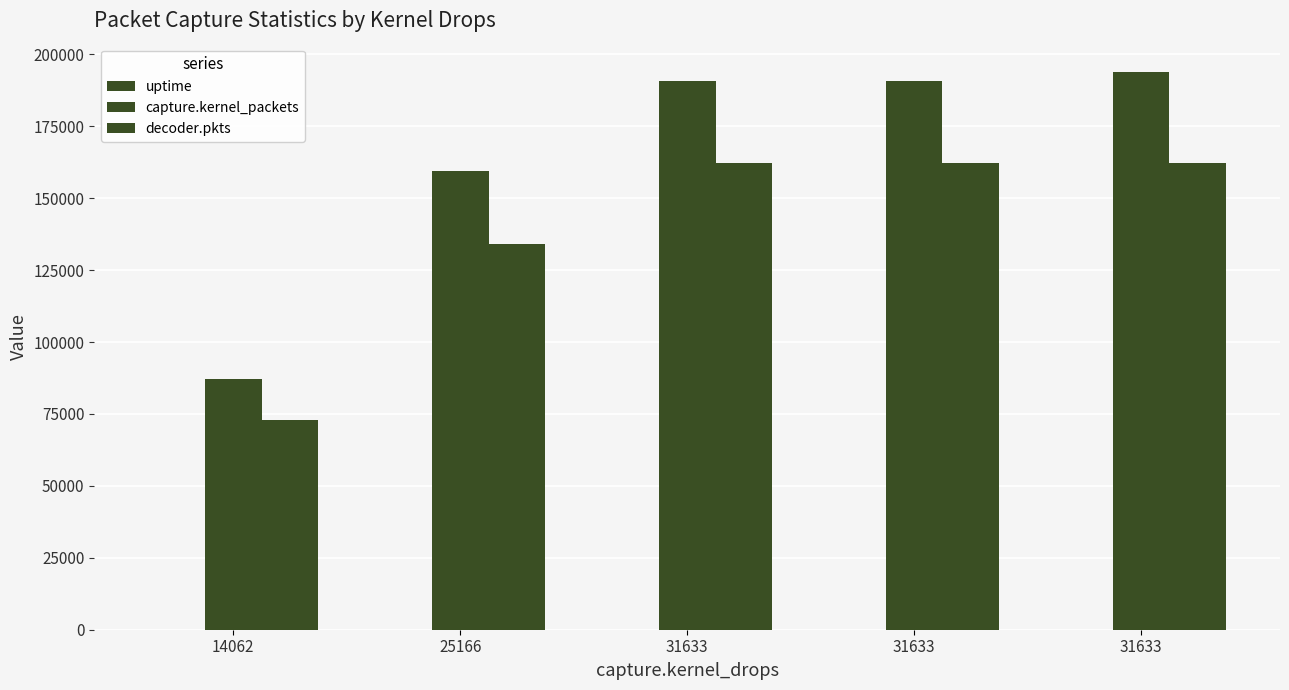

How many groups of bars are there?

5